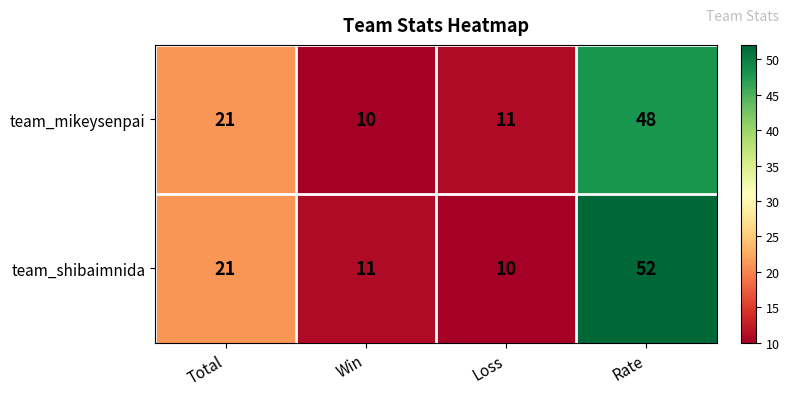

At how many categories does at least one series exceed 34?

1